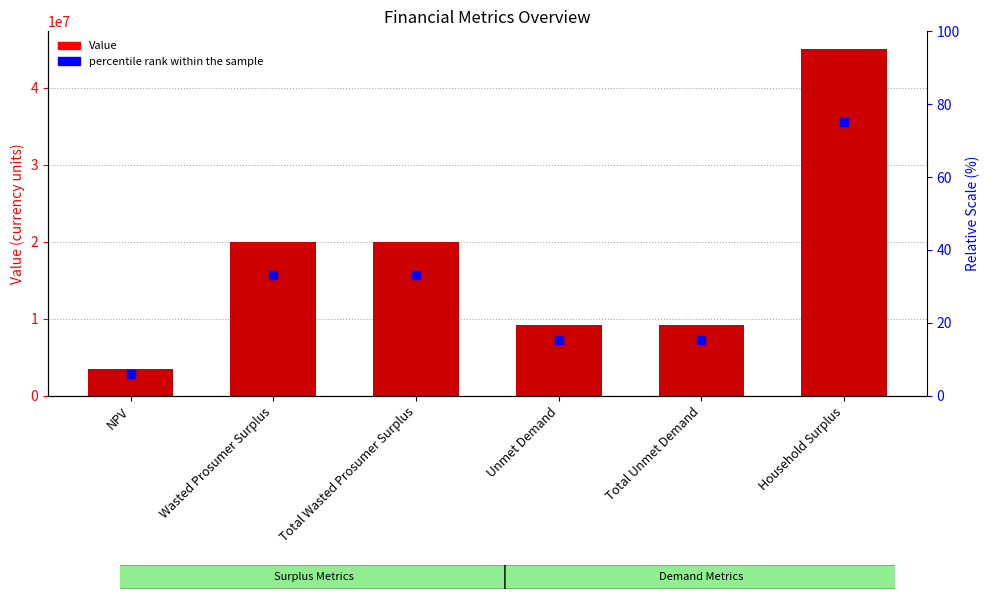

At how many categories does at least one series exceed 19744315?

3